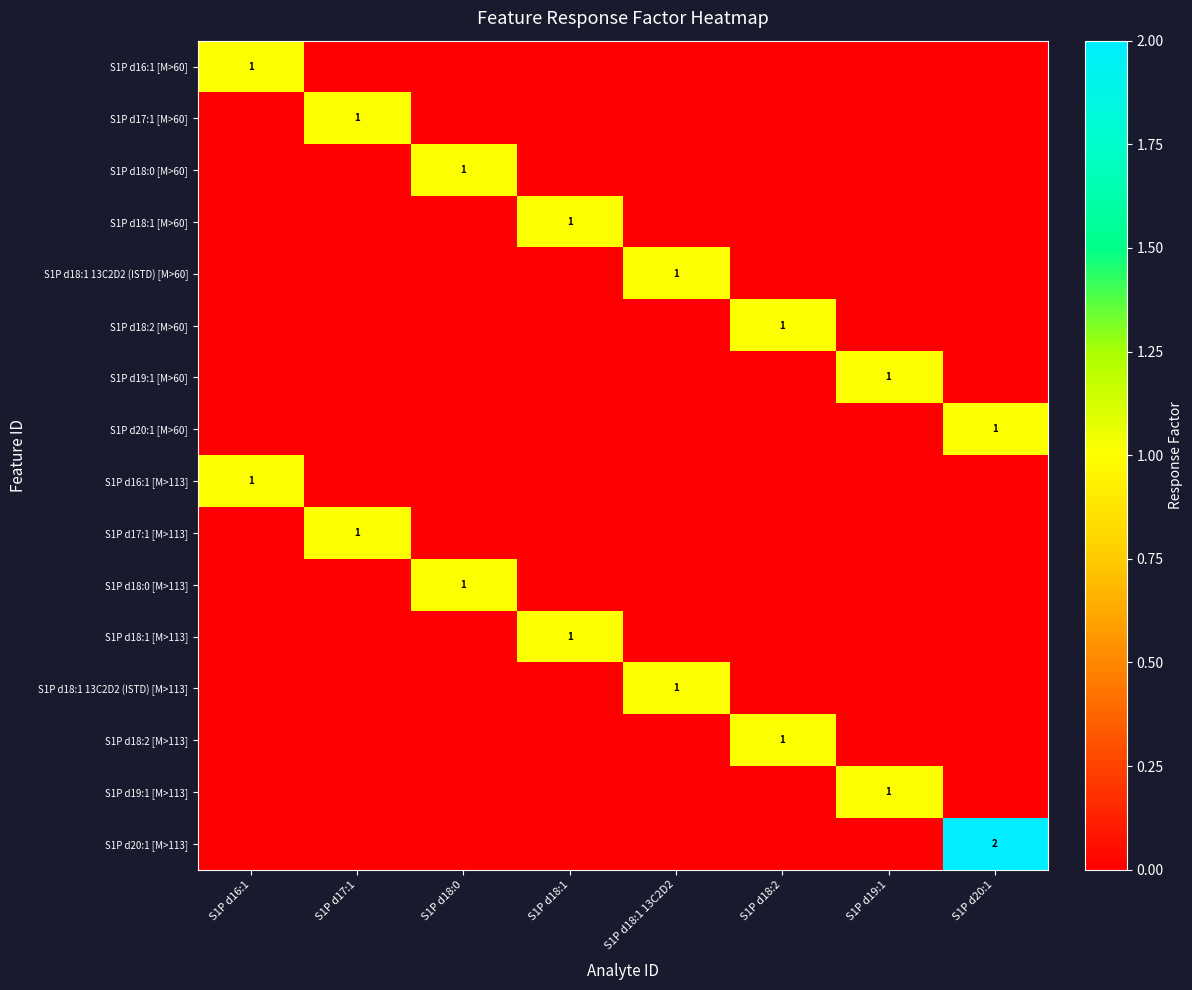

Which series has the largest total across all categories?

S1P d20:1 [M>113]